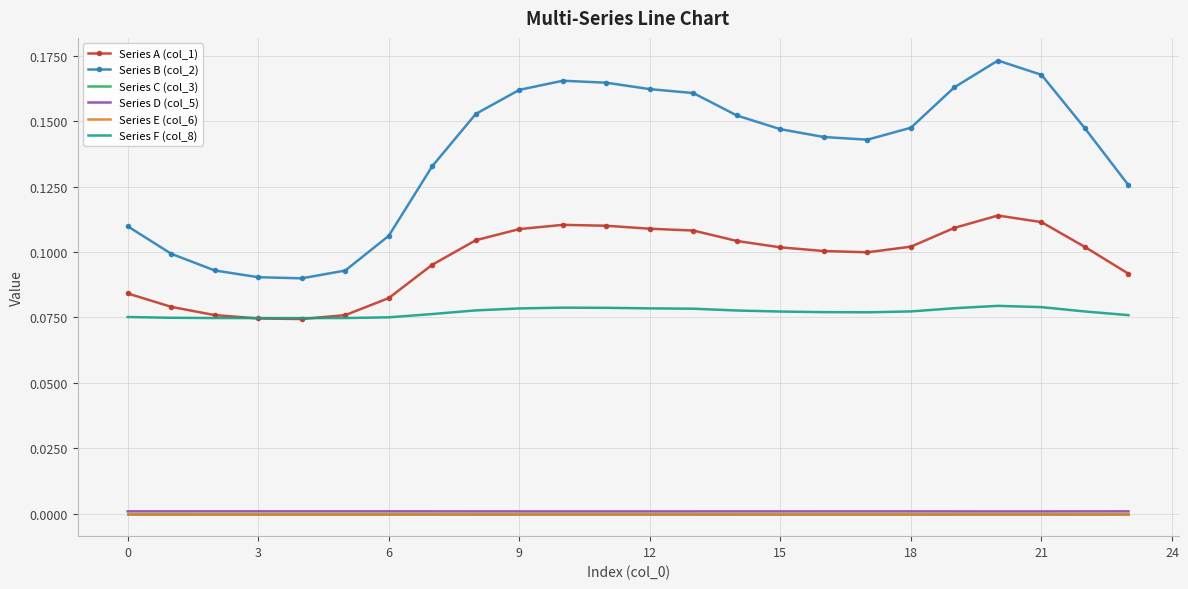

What are all the series names shown in the legend?

Series A (col_1), Series B (col_2), Series C (col_3), Series D (col_5), Series E (col_6), Series F (col_8)